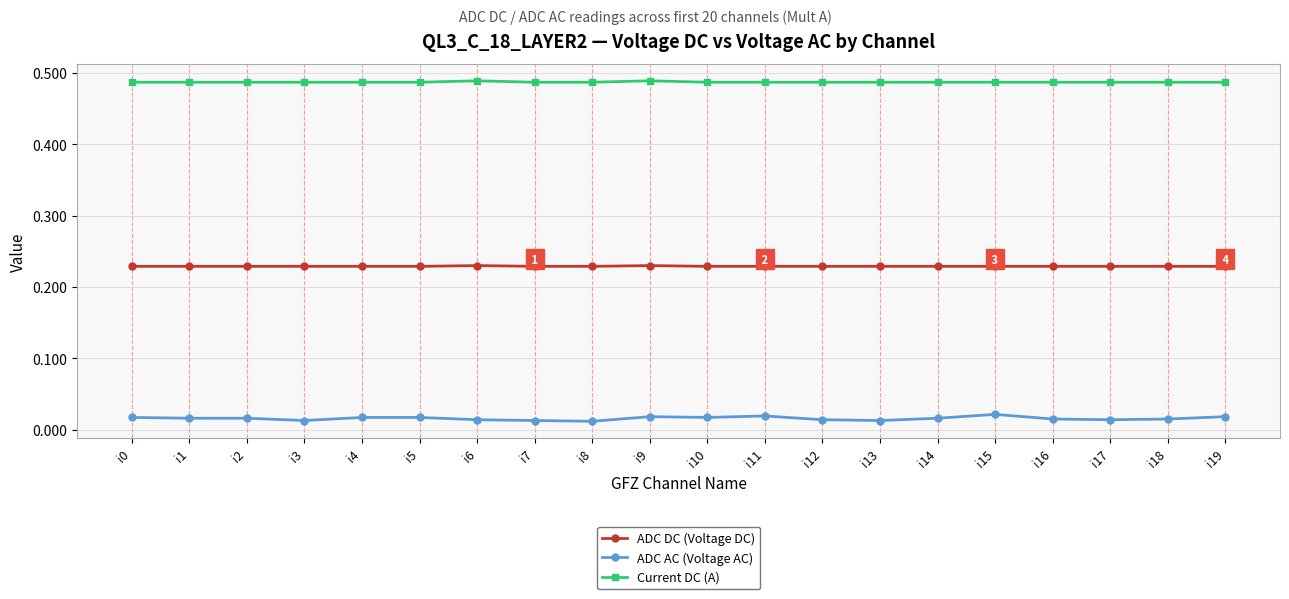

Is it true that Current DC (A) equals 0.3 at i10?

False